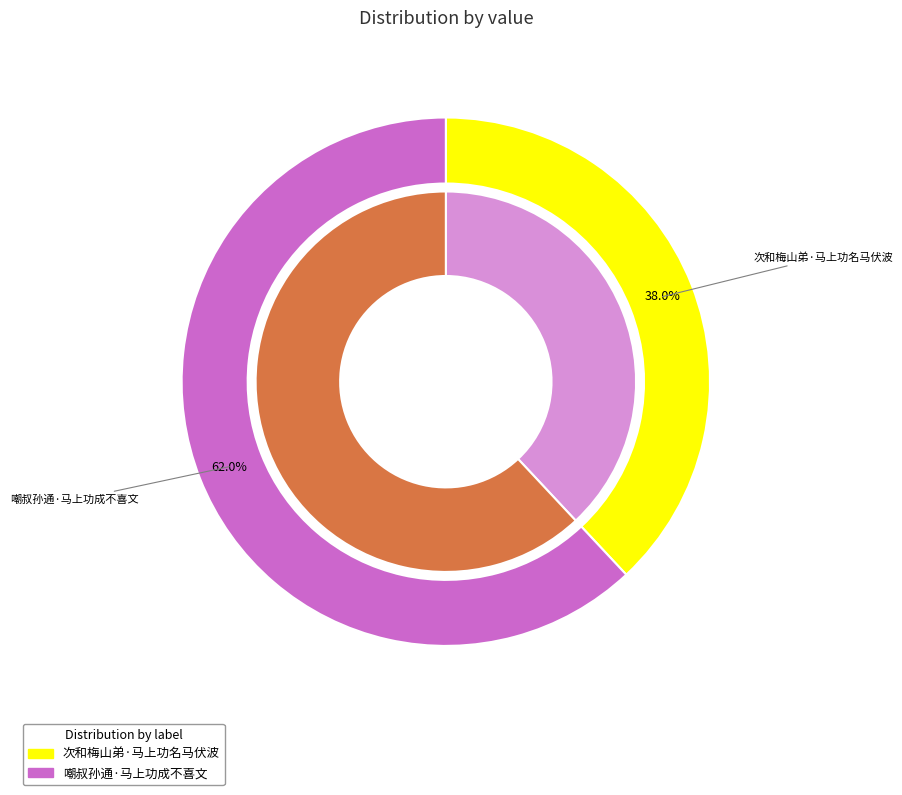

To the nearest percent, what is the difference between the largest and smallest slice percentages?

24%